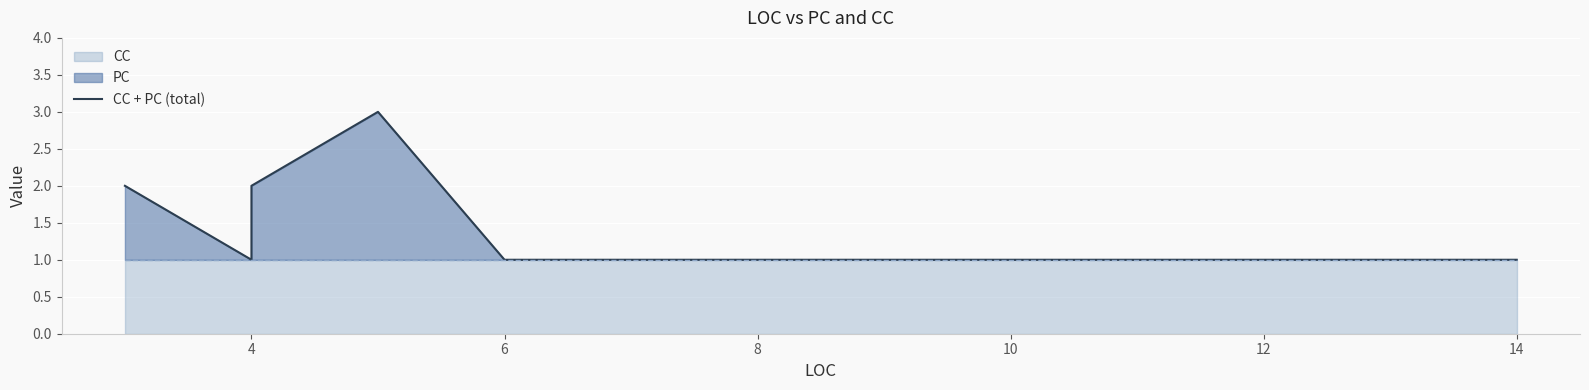

What is the greatest value displayed?

3